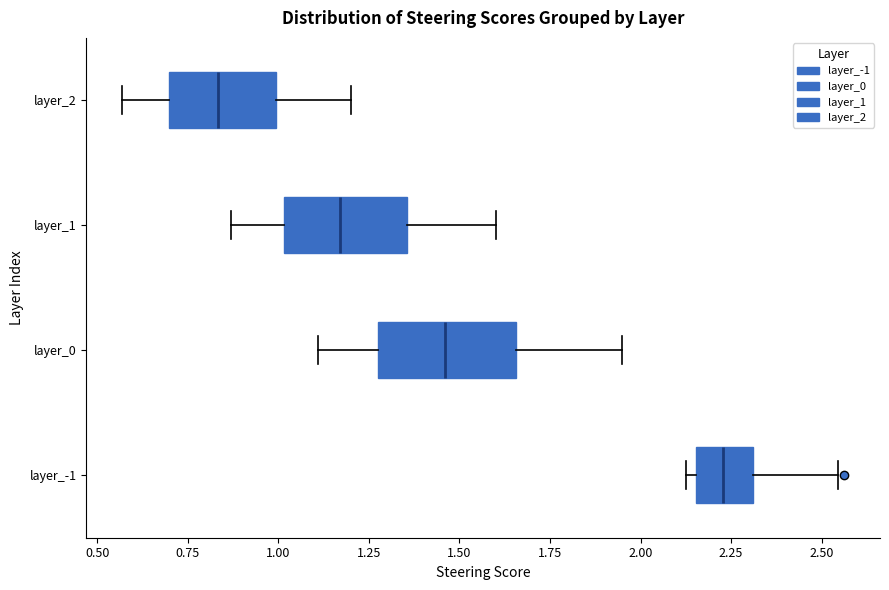

Which box has the furthest to the right median line?

layer_-1